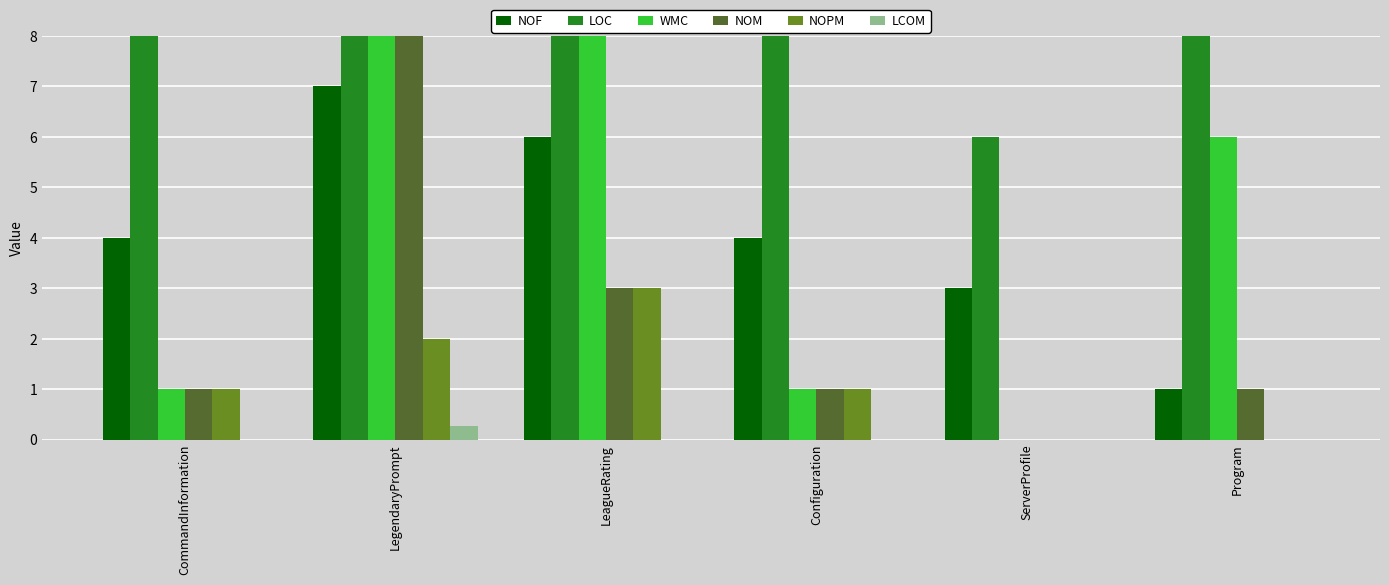

Is the value of NOF at CommandInformation greater than the value of LCOM at LeagueRating?

Yes